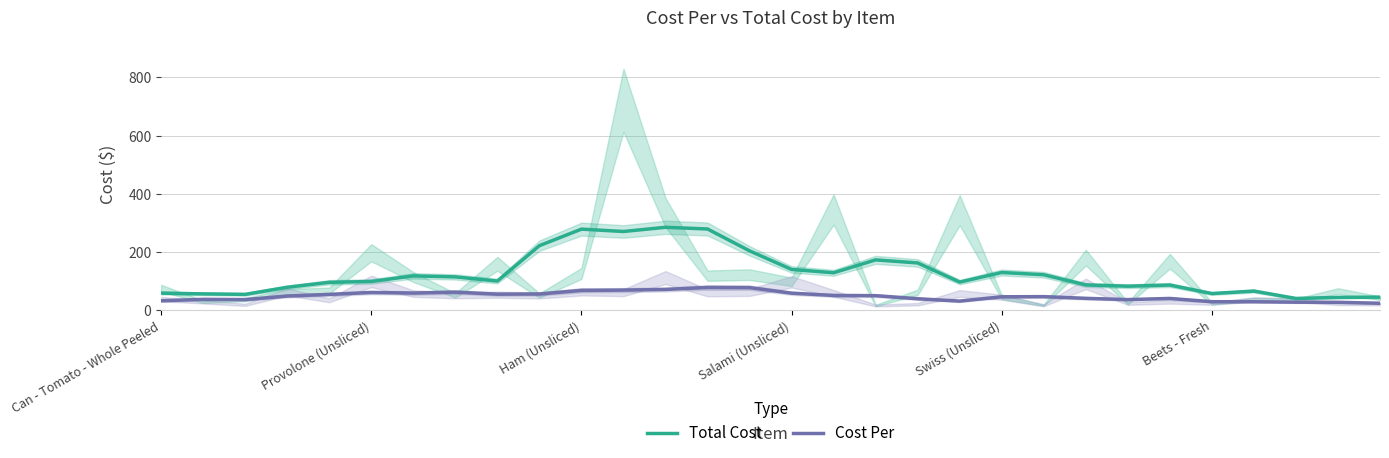

At which category does the chart reach its peak across all series?

12